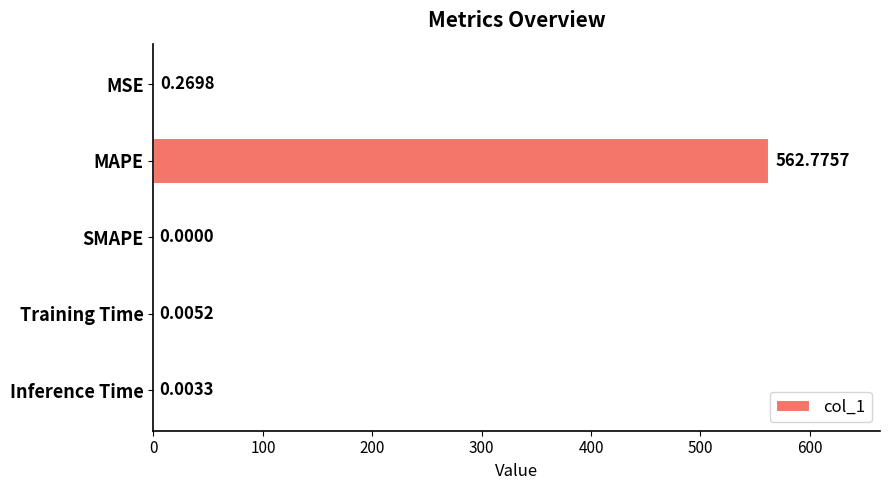

What is the change in value from MAPE to SMAPE?

-562.8